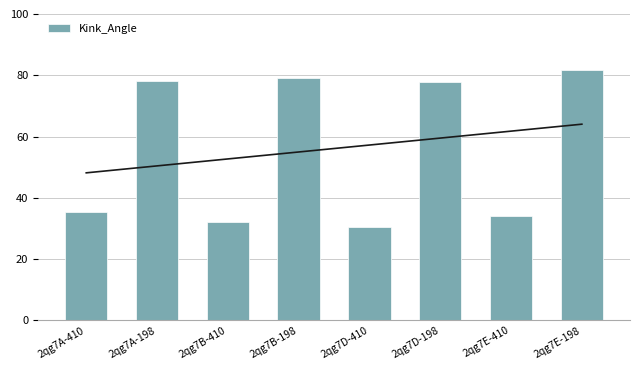

How many bars are there in total?

8